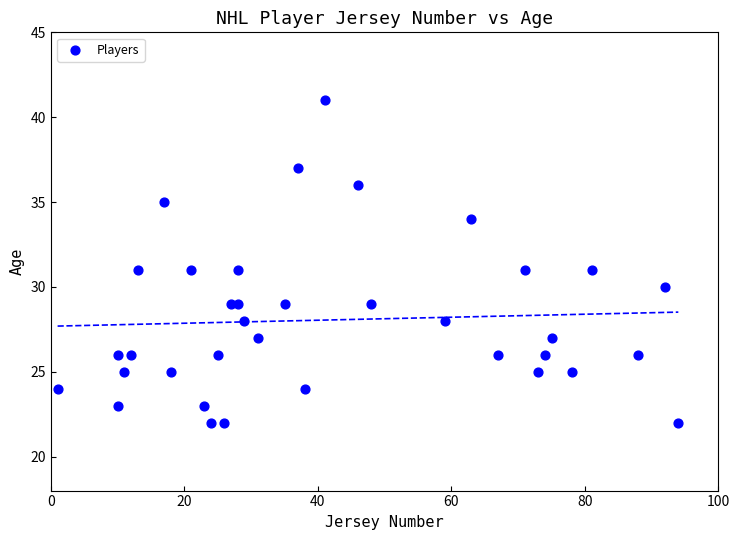

What is the range of Y values (max minus min)?

19